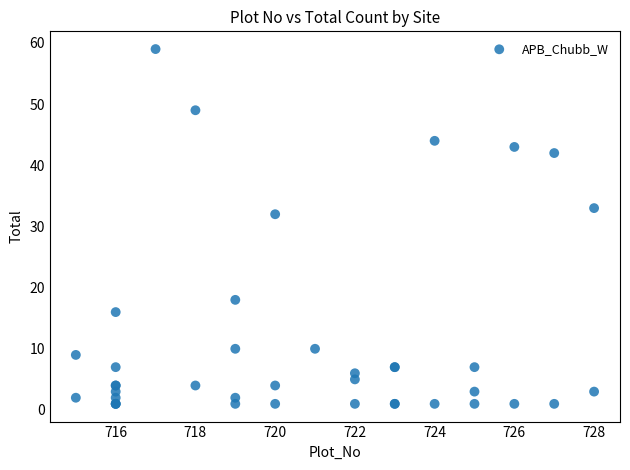

What Y value in the scatter plot is closest to 30?

32